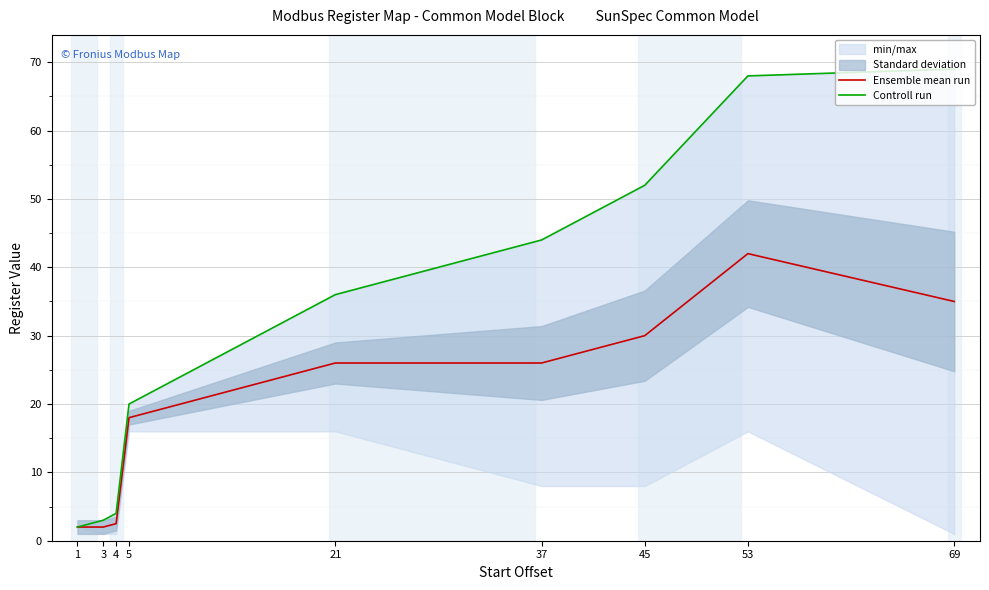

How many values in the Ensemble mean run series exceed 26?

3